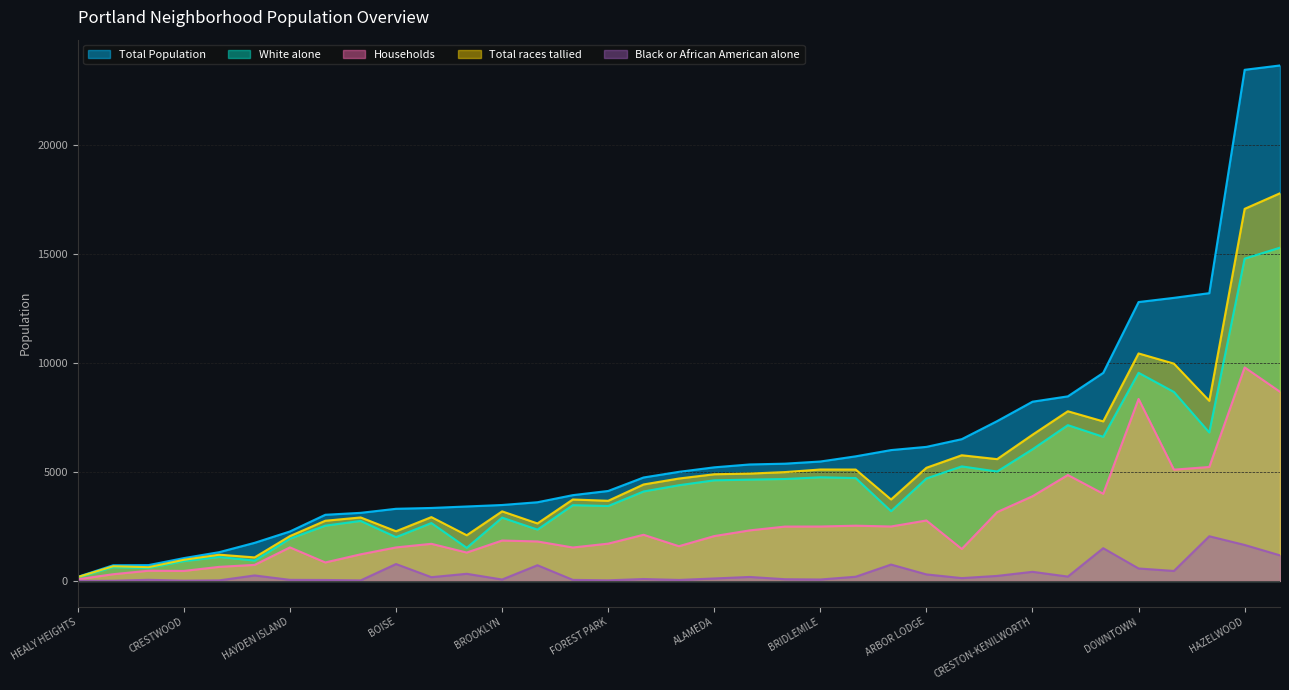

What are all the series names shown in the legend?

Total Population, White alone, Households, Total races tallied, Black or African American alone